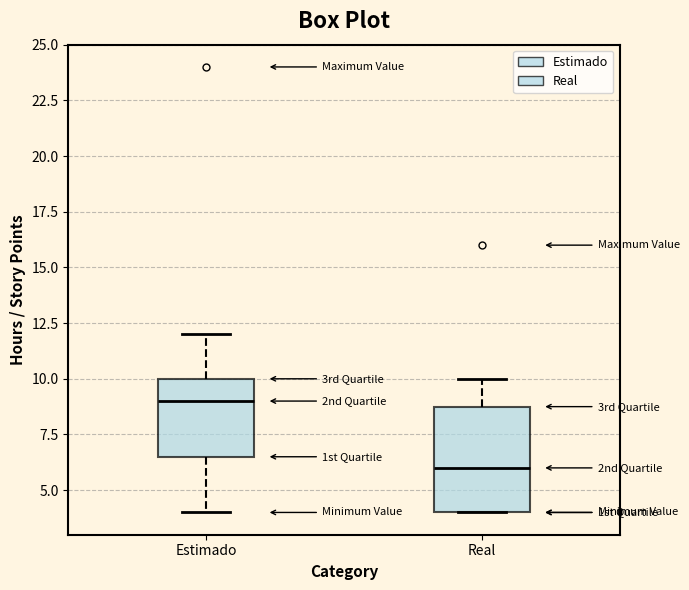

Where is the upper edge of the box for Estimado on the y-axis? The values are not printed on the chart, so give them approximately, as read against the axis.

10.0